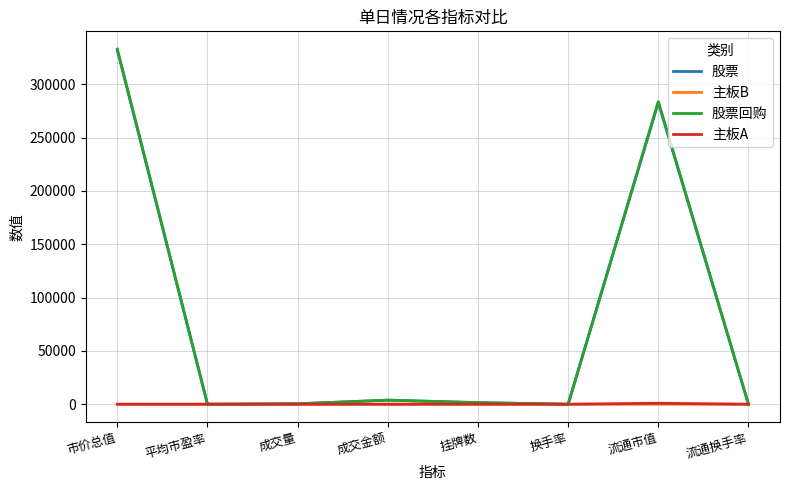

How many values in the 股票回购 series are below 1507?

4